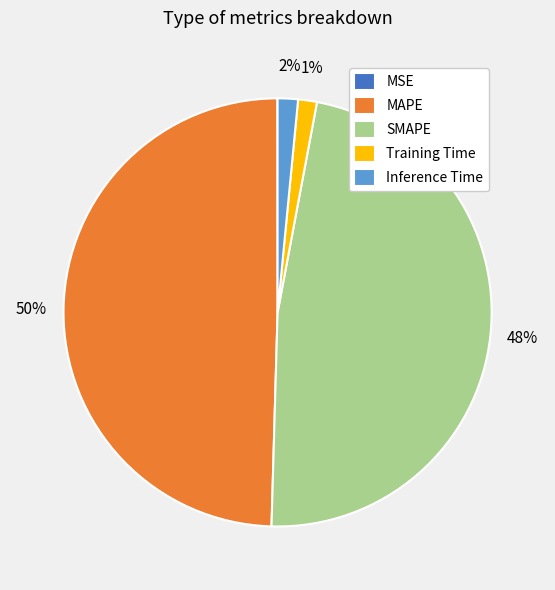

The SMAPE slice represents 62% of the pie. True or false?

False